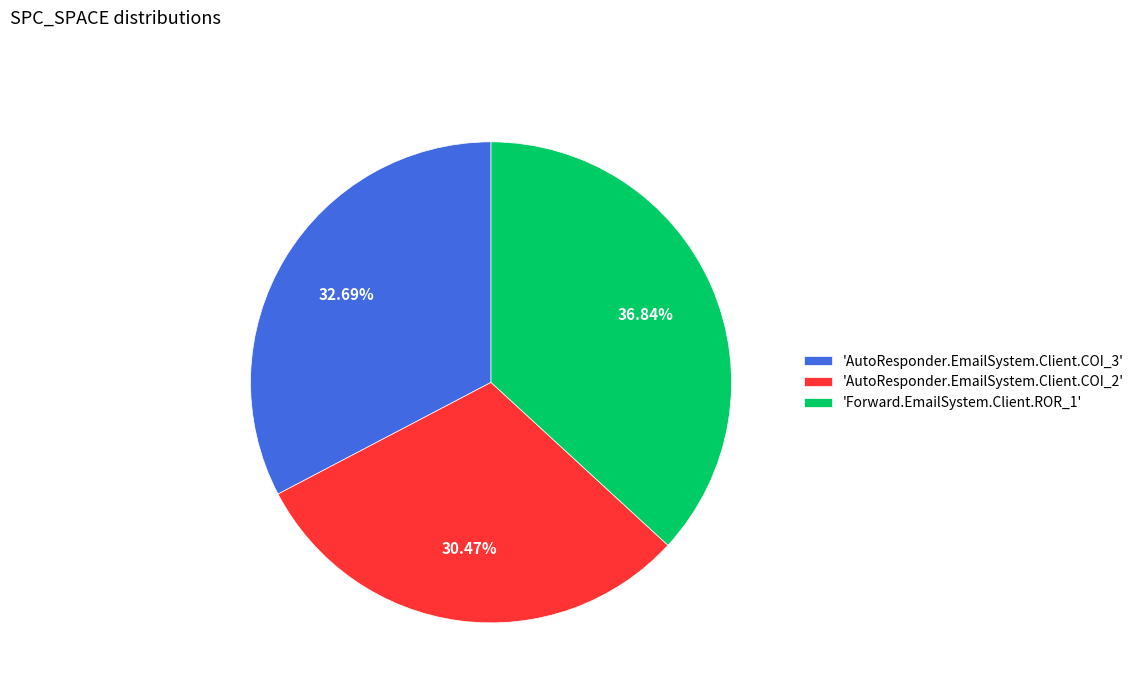

Is there any slice that represents more than half of the pie?

No